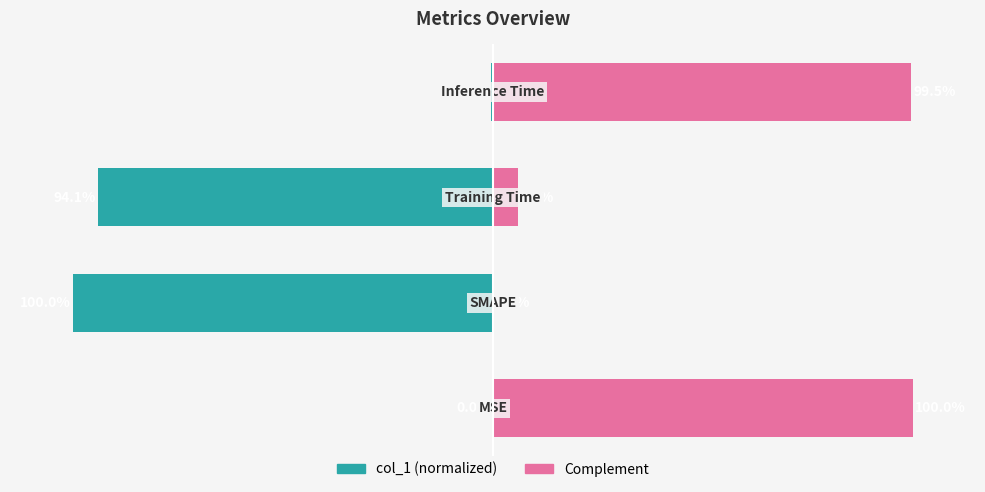

Reading left to right, extract all data points from this chart.

col_1 (normalized): 0=-0.0	1=-100.0	2=-94.1	3=-0.5
Complement: 0=100.0	1=0.0	2=5.9	3=99.5